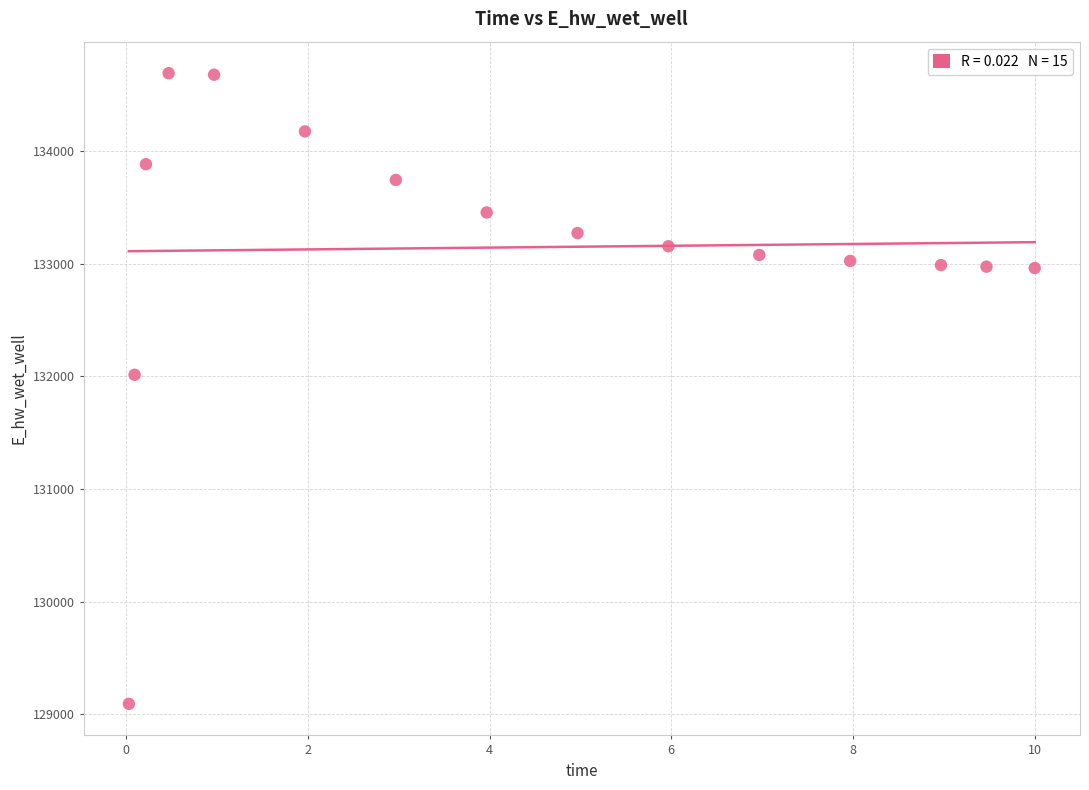

What is the range of Y values (max minus min)?

5596.4